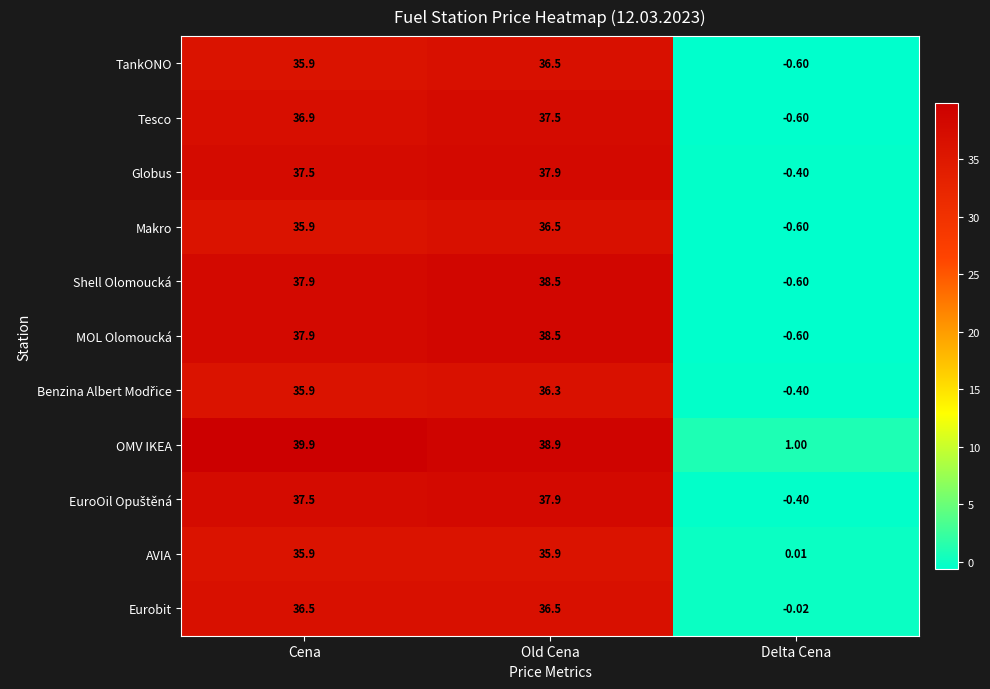

How many negative values does the Tesco series have?

1